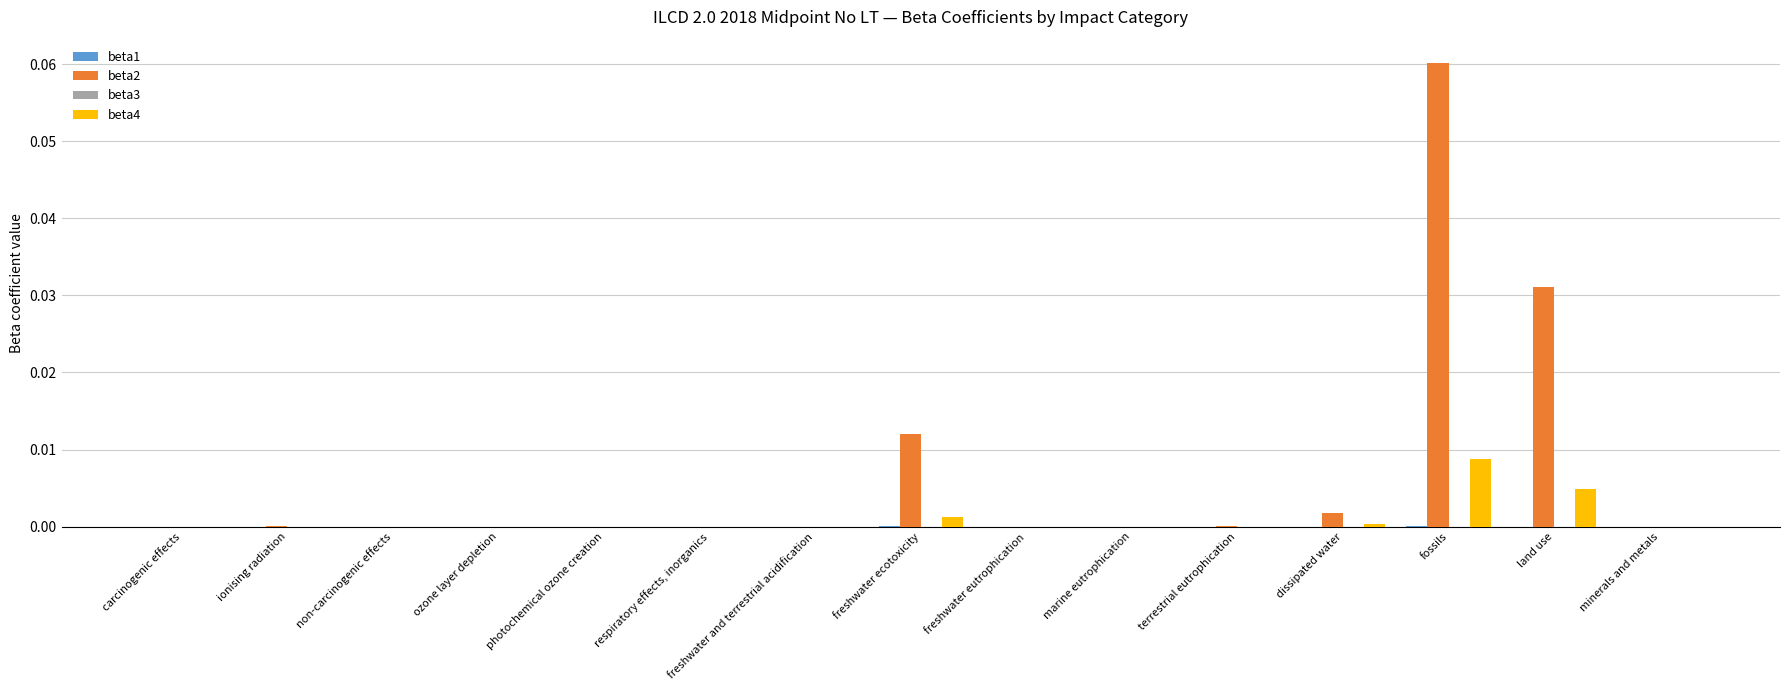

Which series has the largest total across all categories?

beta2